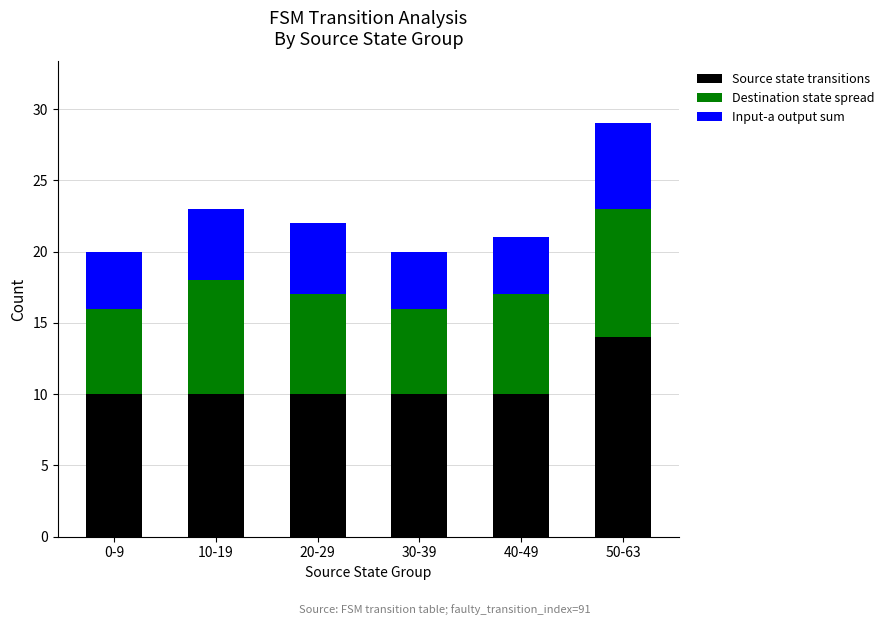

The Source state transitions series shows 24 at 50-63. True or false?

False